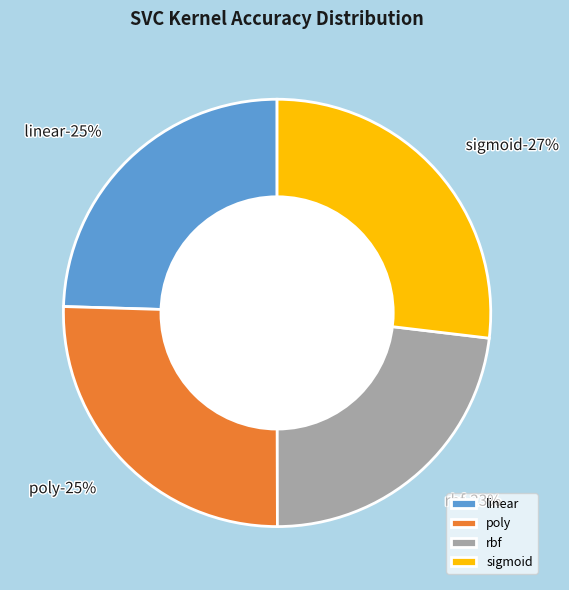

What is the largest slice in the pie chart?

sigmoid